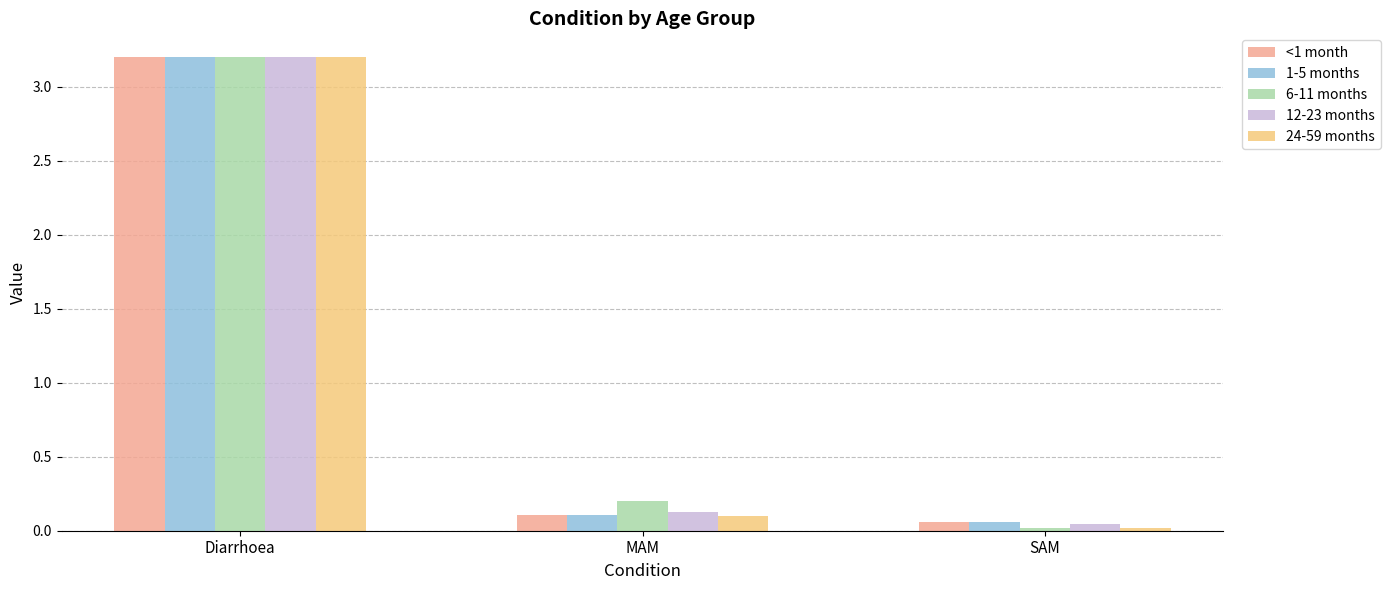

Are the bars horizontal?

No